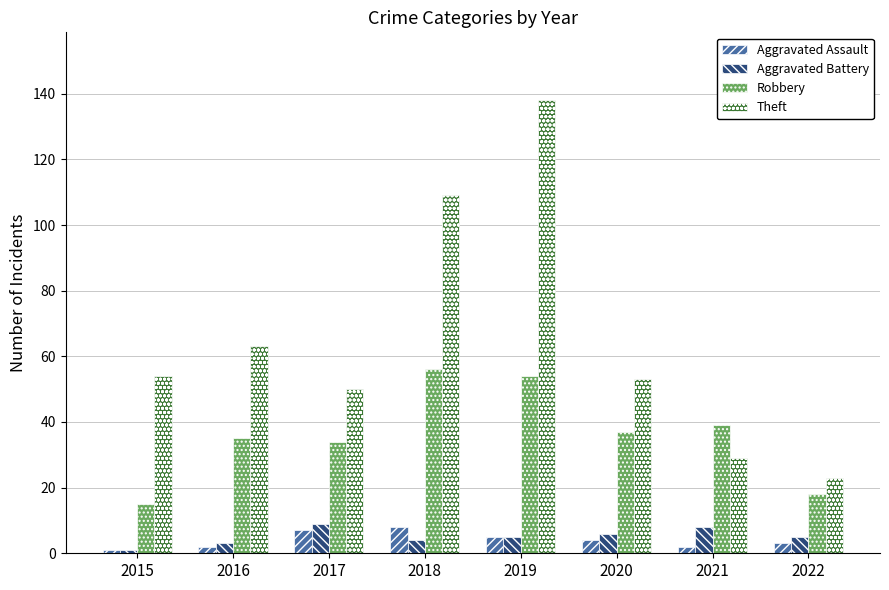

Which series has the widest spread of values?

Theft